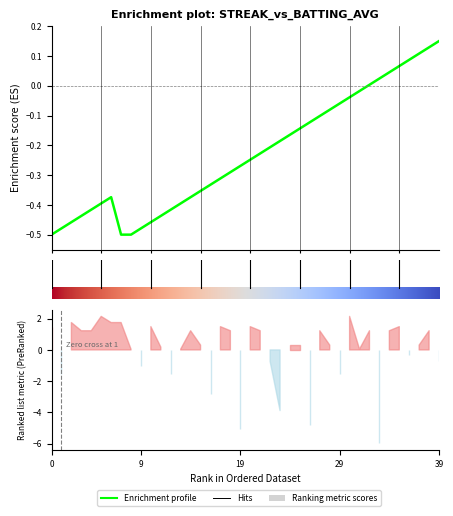

At which category does the data reach its first local peak?

6